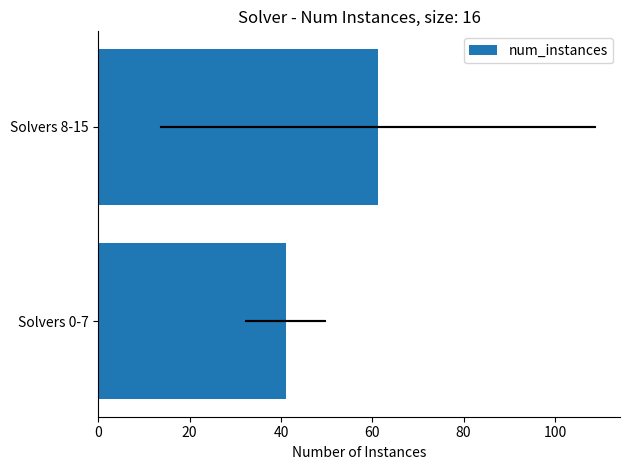

What is the value of the 1st bar from the left?

41.0